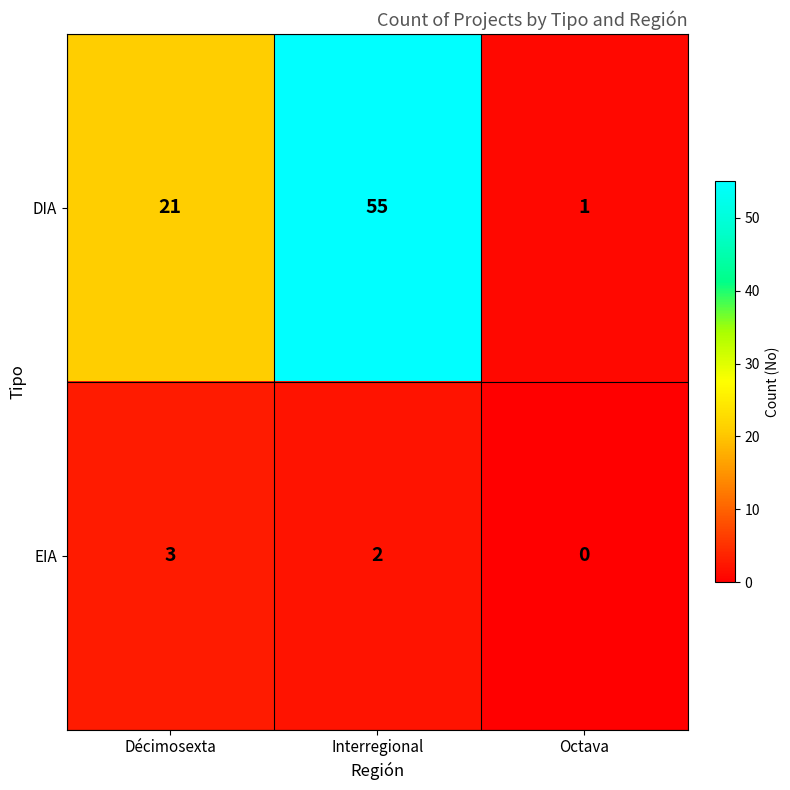

At Octava, list the series in order from largest to smallest.

DIA, EIA